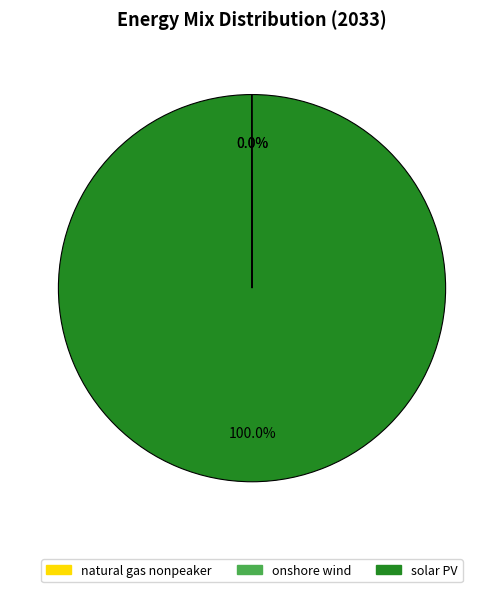

Does any single category account for the majority?

Yes